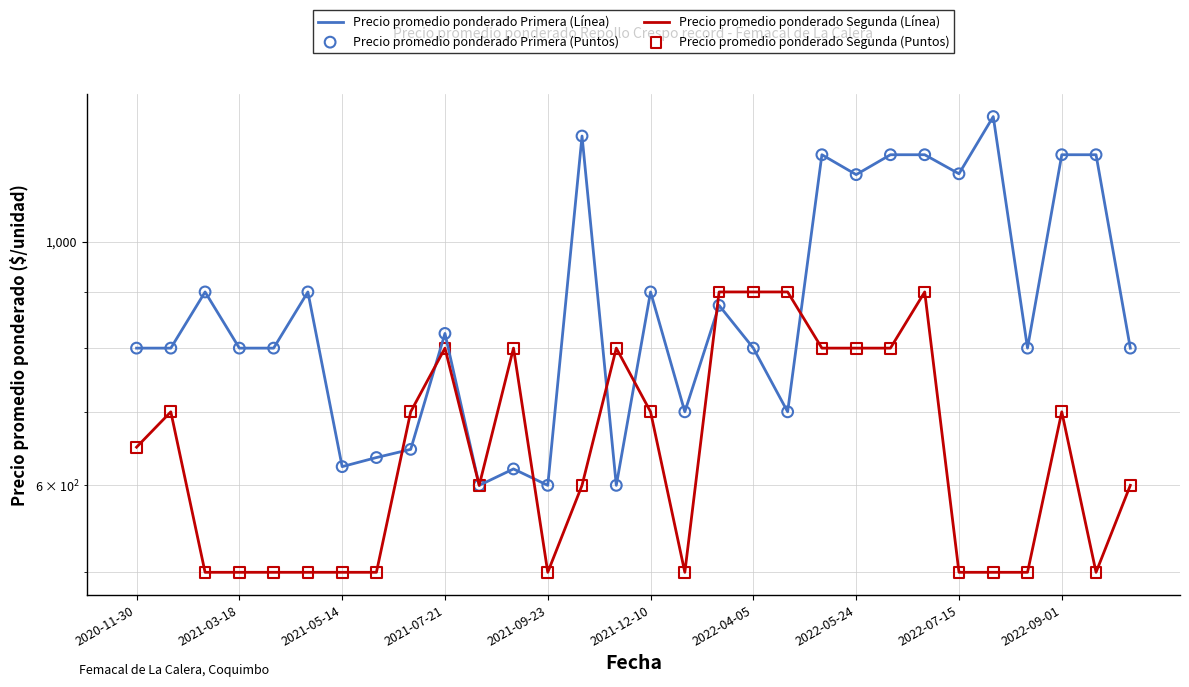

Is the value of Precio promedio ponderado Primera (Línea) at 21 greater than the value of Precio promedio ponderado Segunda (Línea) at 29?

Yes